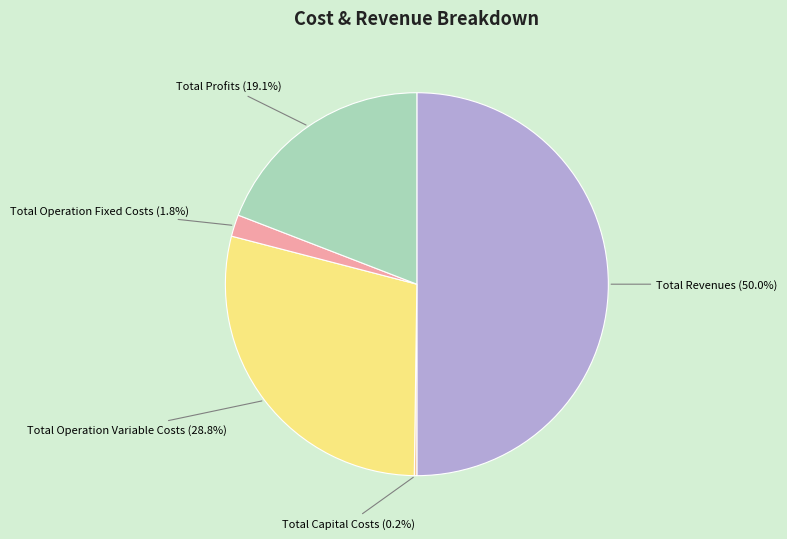

Is the sum of Total Revenues and Total Operation Fixed Costs greater than half?

Yes